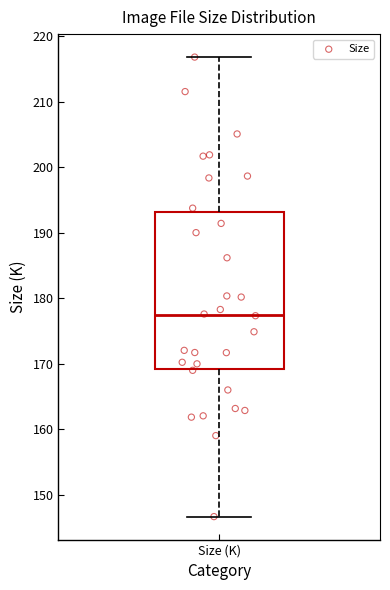

Read this box plot against the y-axis: the position of the median line, the range covered by the box, and the ends of both whiskers. The values are not printed on the chart, so give them approximately, as read against the axis.

median 177, box 169 to 193, whiskers 147 to 217